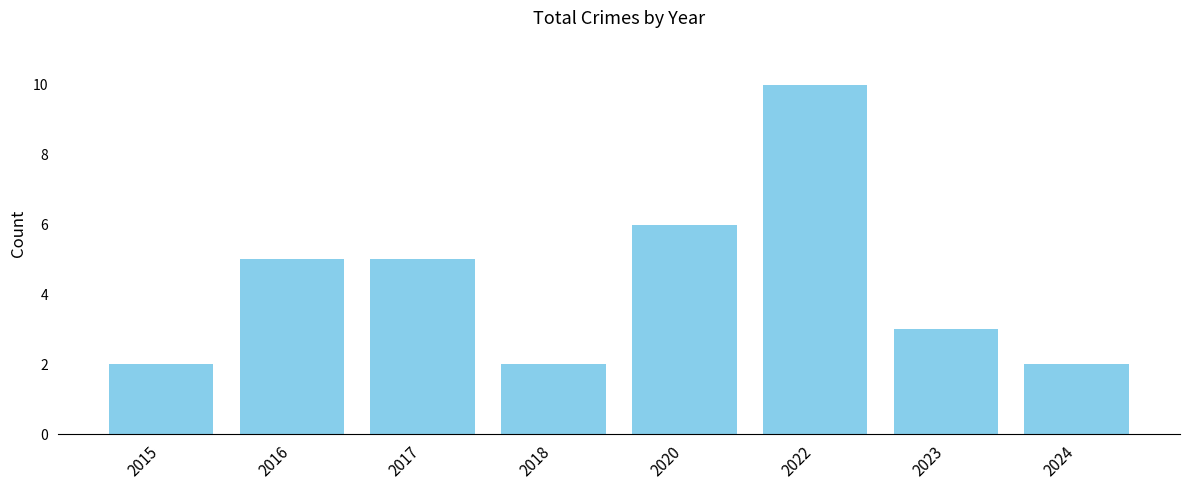

What is the sum of all values?

35